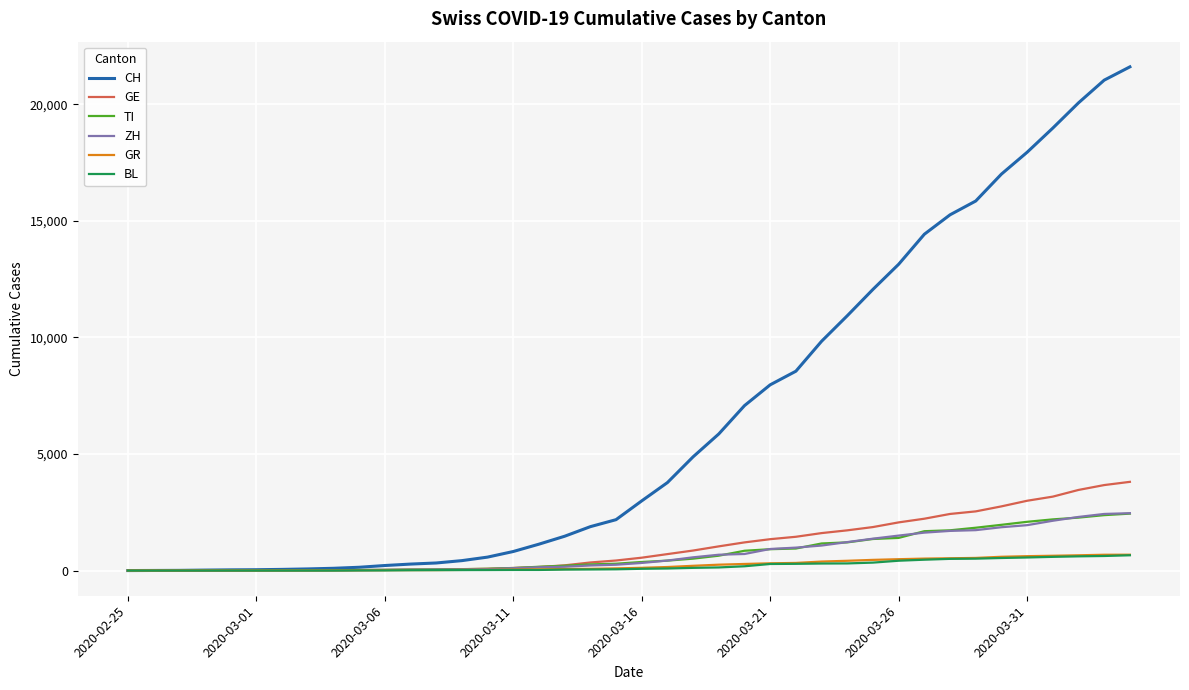

What is the greatest value displayed?

21605